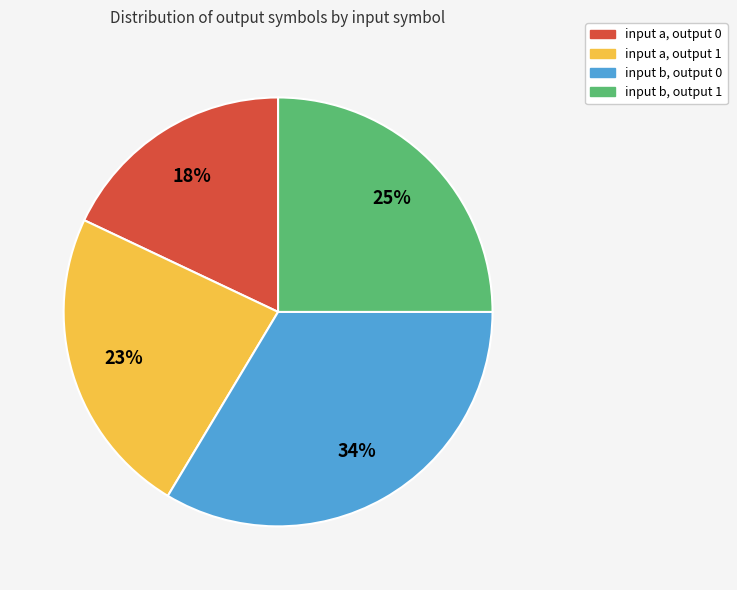

Rank the categories by value from lowest to highest.

input a, output 0, input a, output 1, input b, output 1, input b, output 0